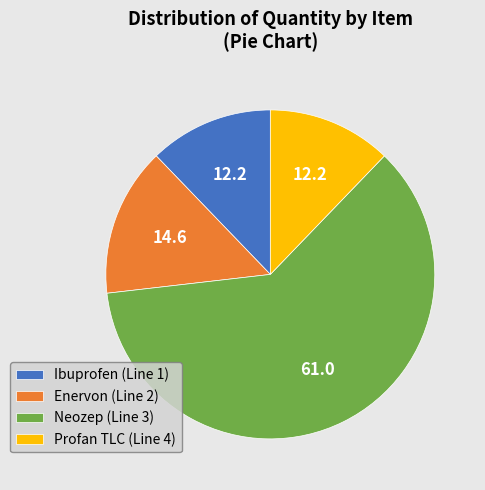

How many segments does this pie chart have?

4